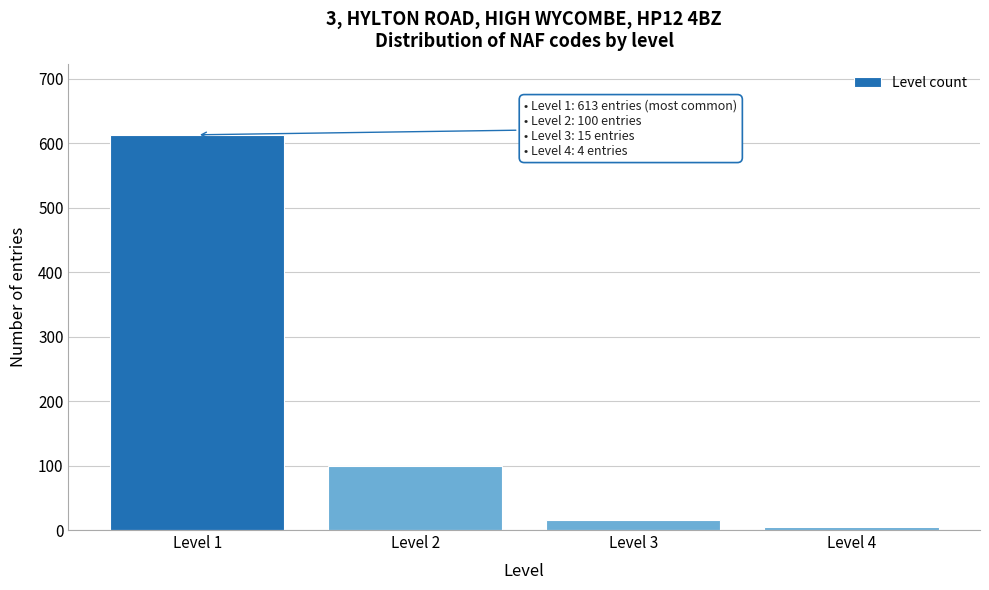

Reading right to left, extract all data points from this chart.

4	15	100	613